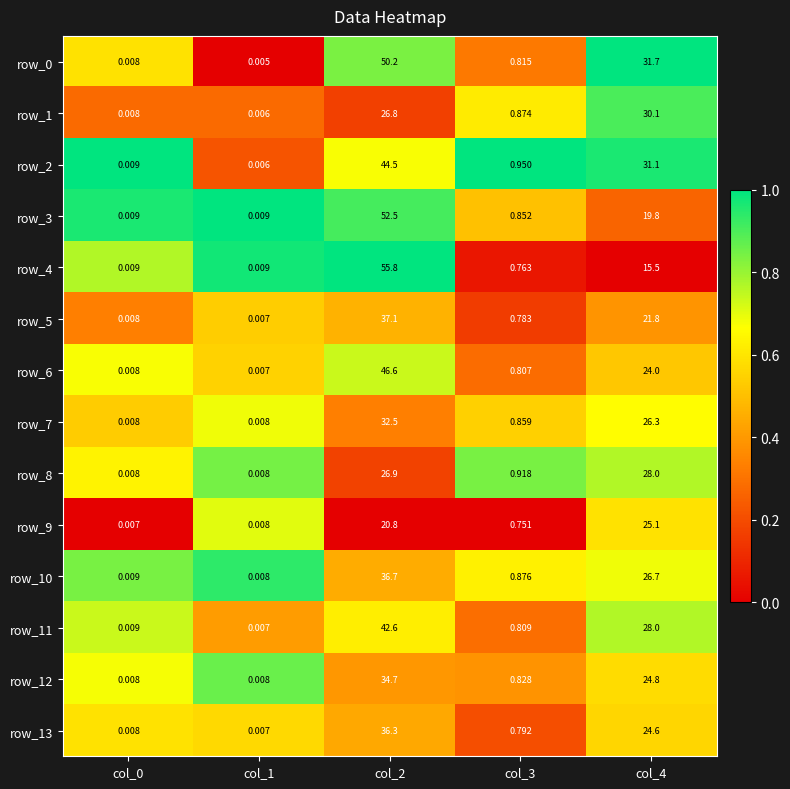

Is the value of row_3 at col_2 greater than the value of row_5 at col_4?

Yes